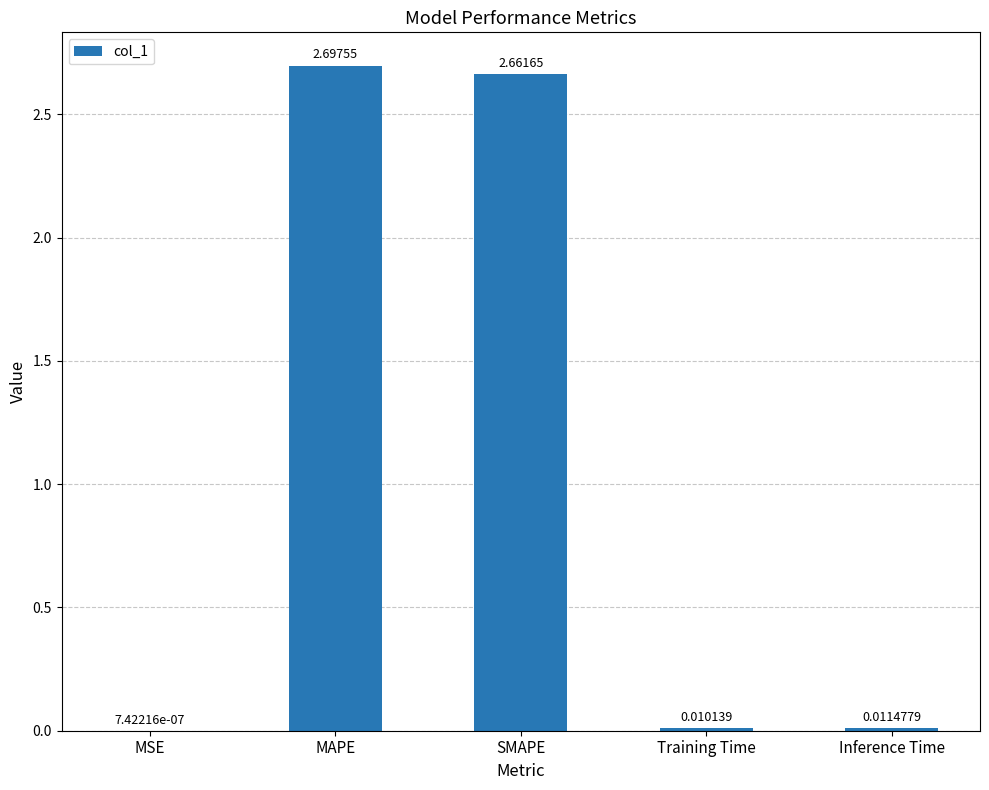

The value at SMAPE is 4.4. True or false?

False